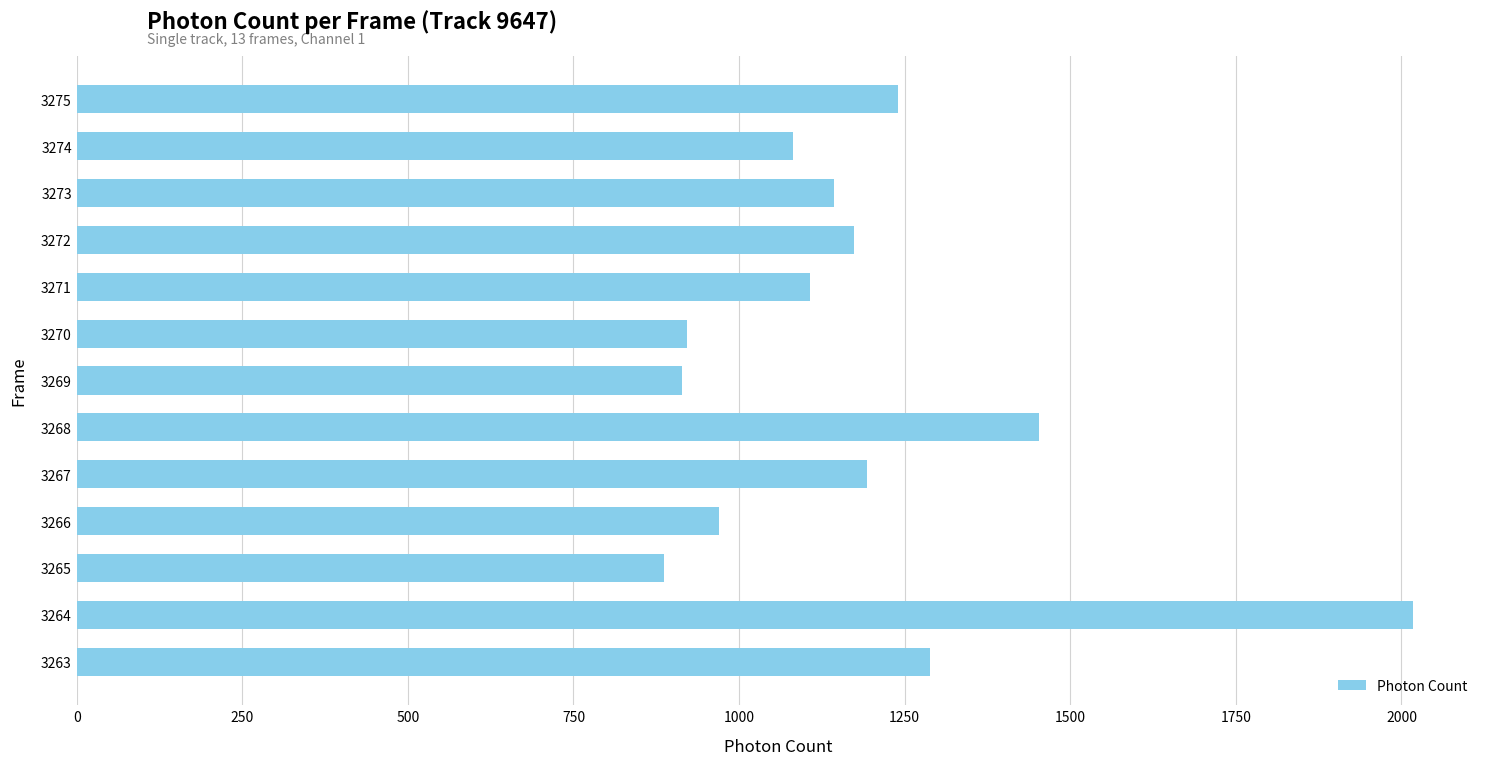

What is the sum of the values at 3265 and 3268?

2338.5